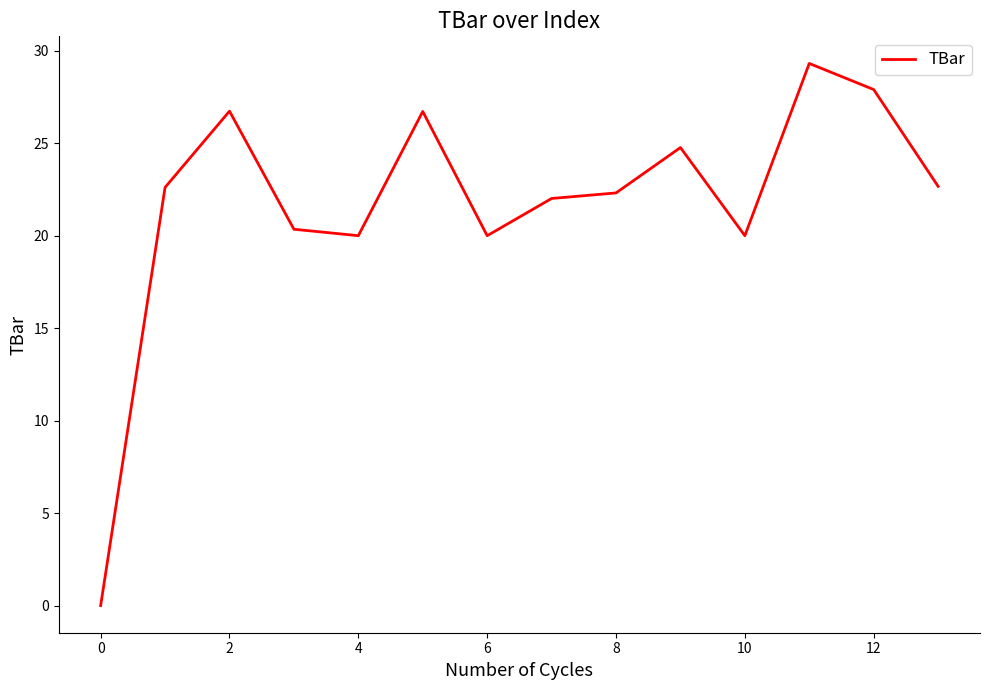

What is the maximum value shown in the chart?

29.3